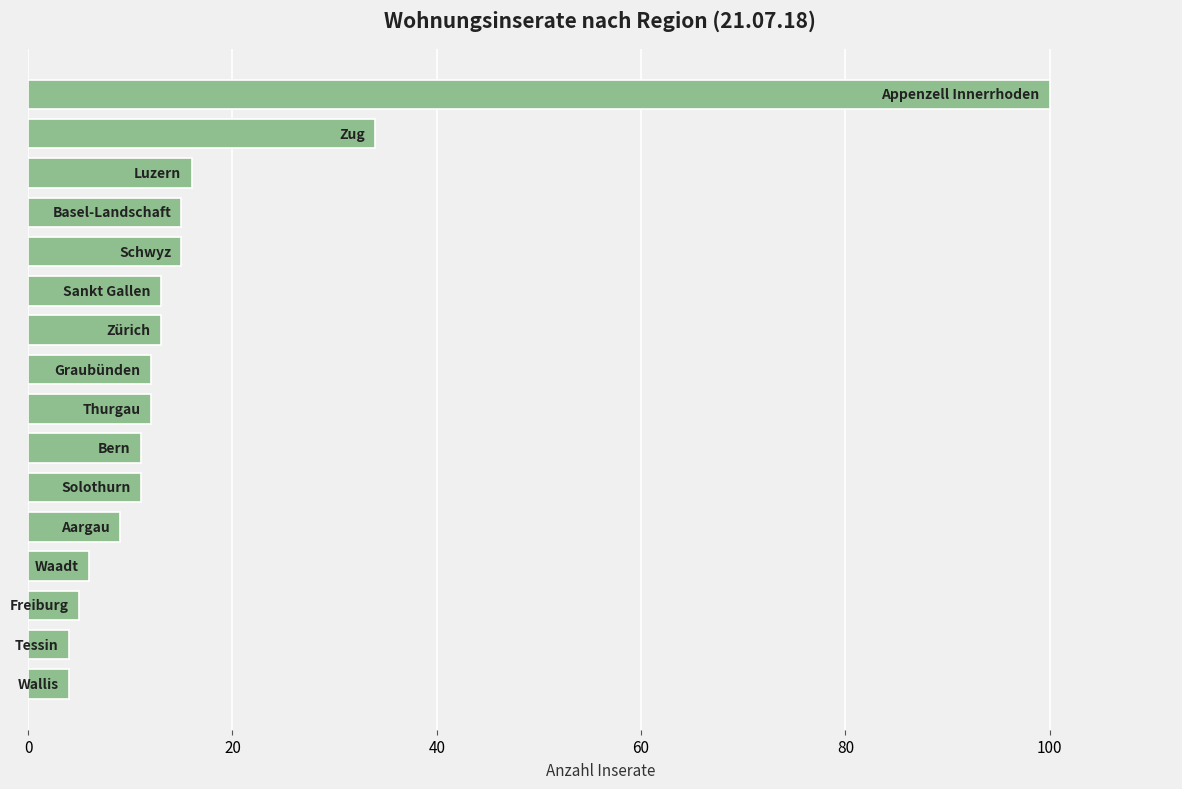

How many bars are there in total?

16